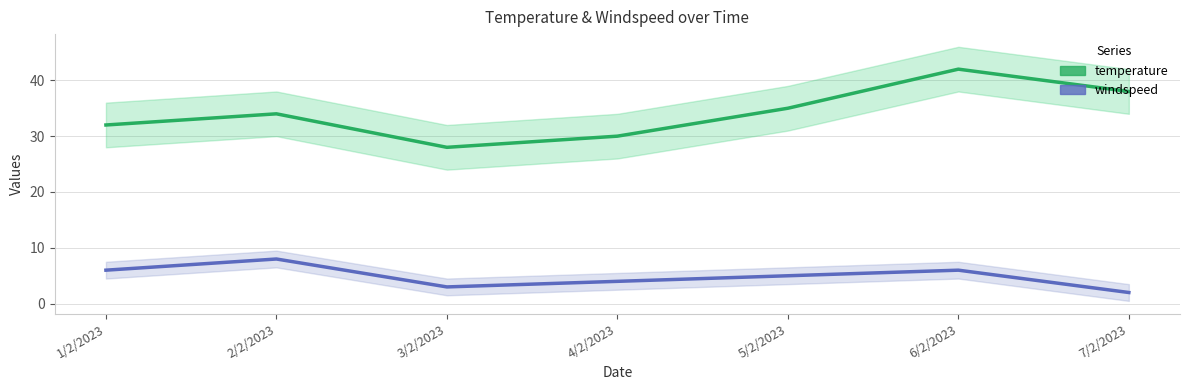

List the labels in order of windspeed value, smallest first.

7/2/2023, 3/2/2023, 4/2/2023, 5/2/2023, 1/2/2023, 6/2/2023, 2/2/2023